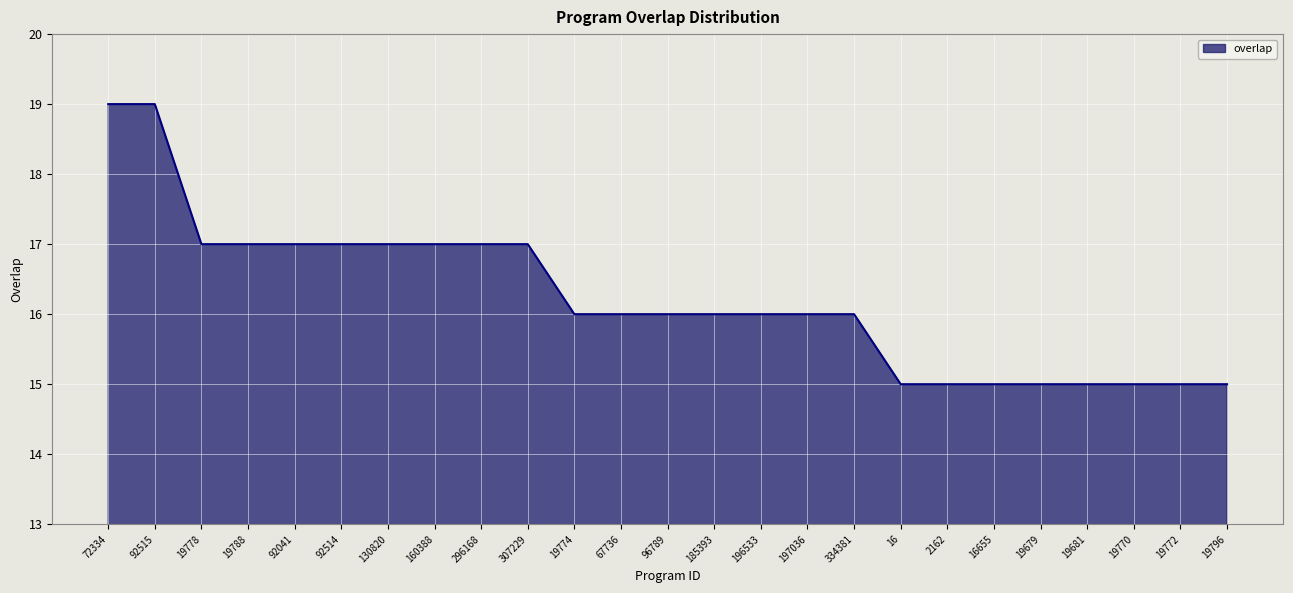

Reading left to right, list all the values displayed in this chart.

19	19	17	17	17	17	17	17	17	17	16	16	16	16	16	16	16	15	15	15	15	15	15	15	15